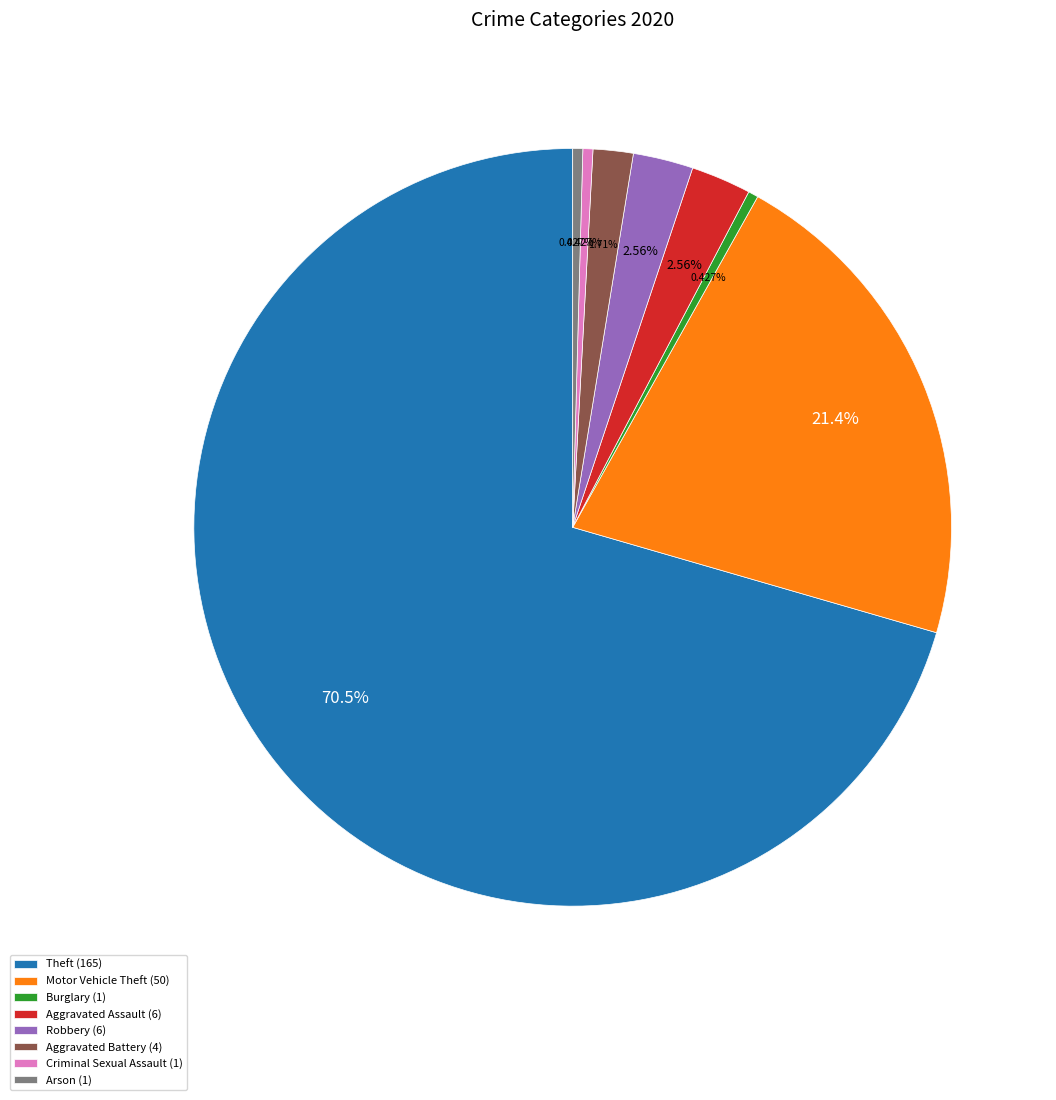

Do Aggravated Battery (4) and Criminal Sexual Assault (1) together represent more than half of the pie?

No